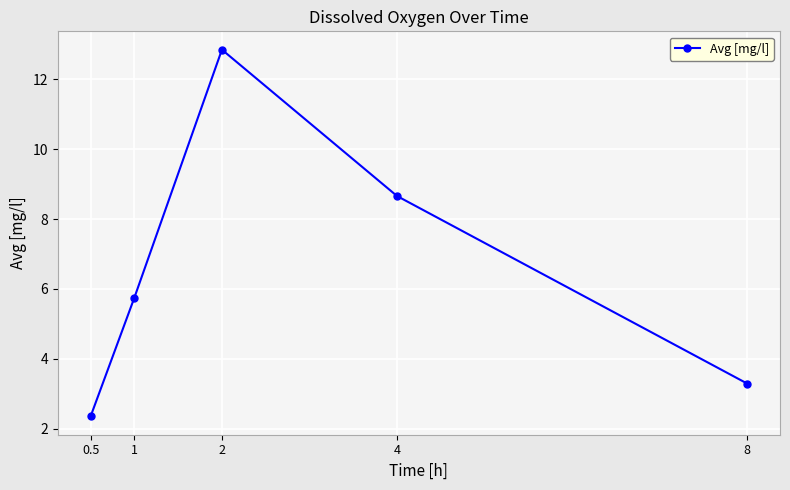

Rank the categories by value from highest to lowest.

2, 4, 1, 8, 0.5